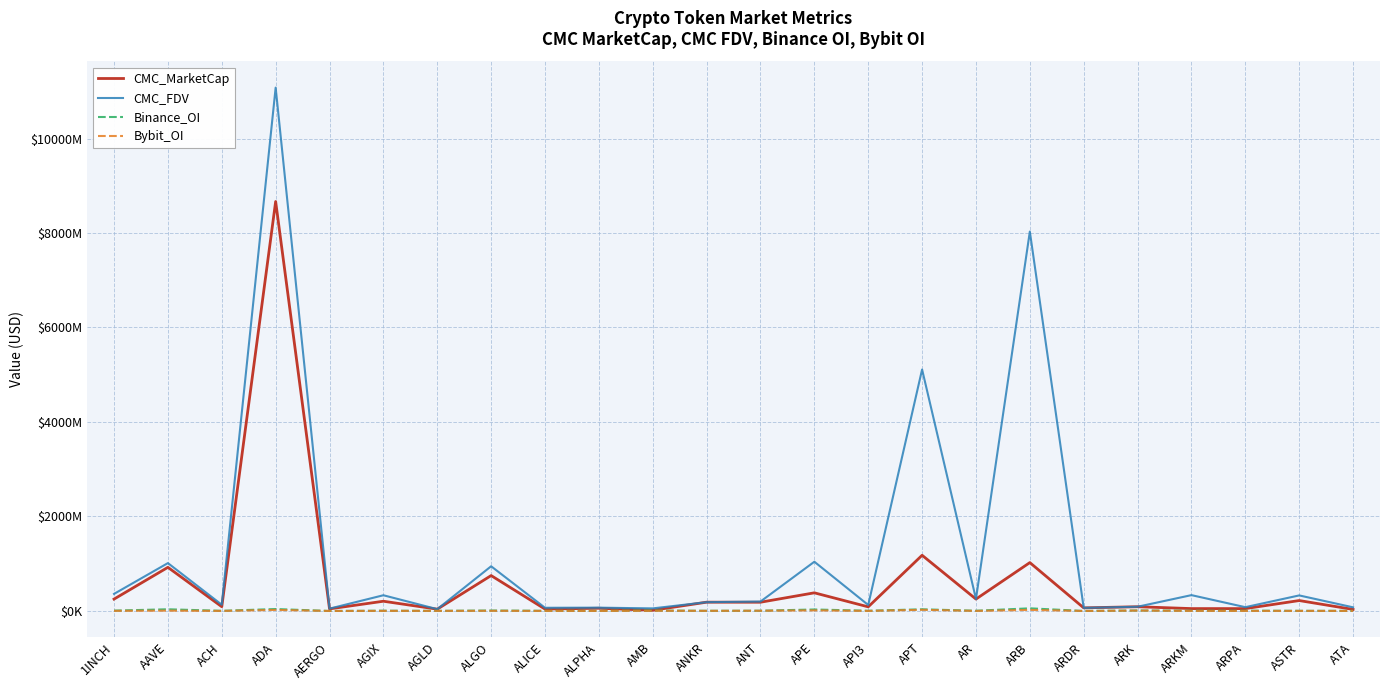

What are all the series names shown in the legend?

CMC_MarketCap, CMC_FDV, Binance_OI, Bybit_OI